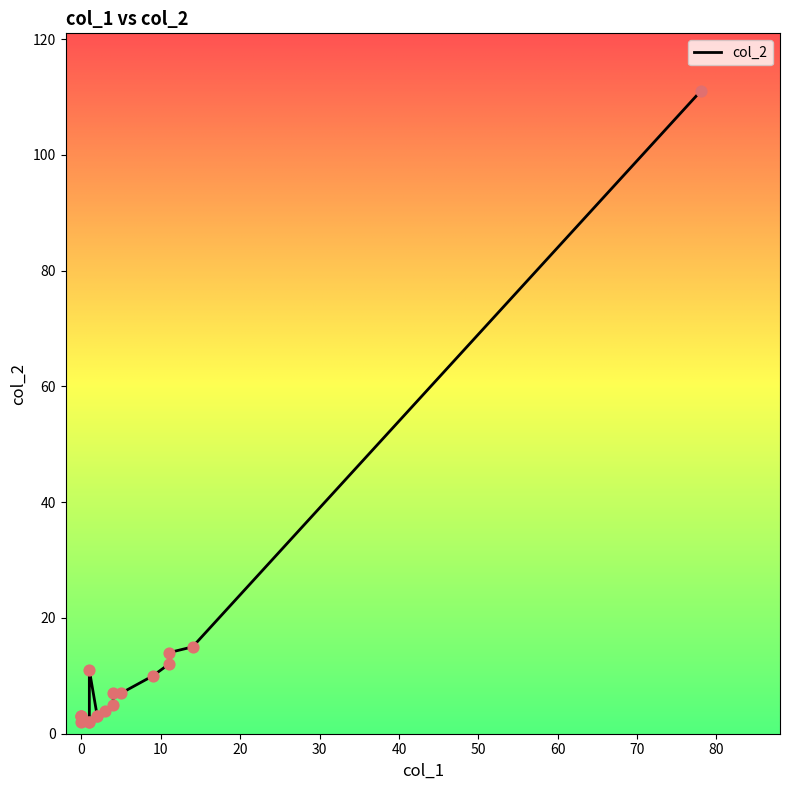

What is the ratio of the value at 40 to the value at 60?

0.7